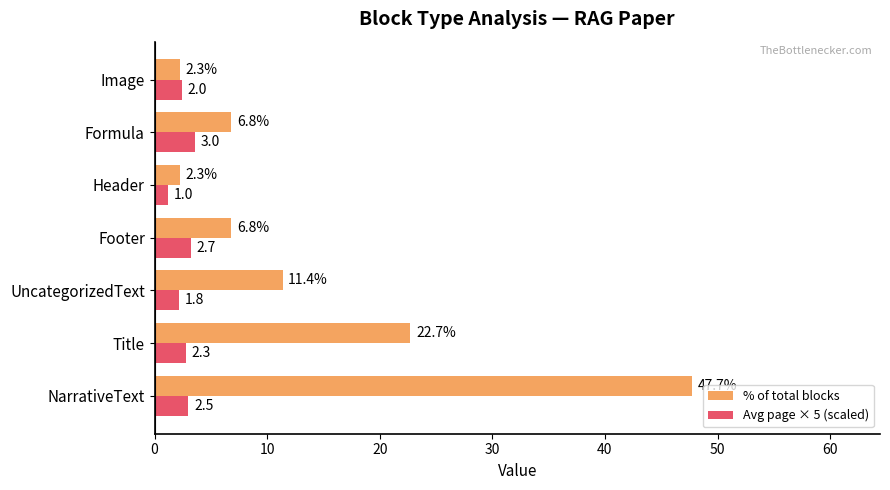

Which category has the lowest value in the Avg page × 5 (scaled) series?

Header